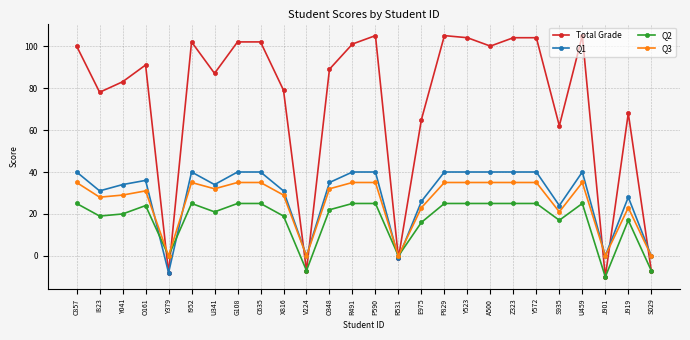

The Total Grade series shows -7 at S029. True or false?

True